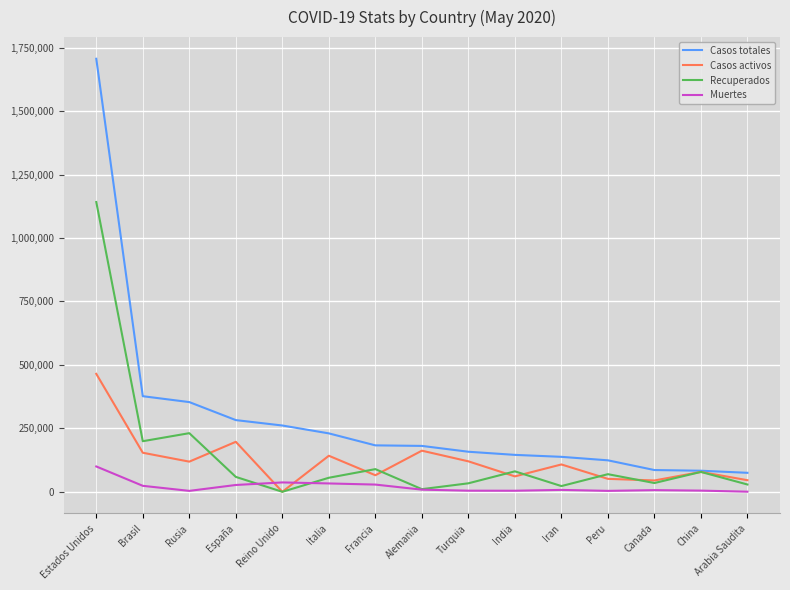

The value of Casos totales at Turquia is 157814. True or false?

True